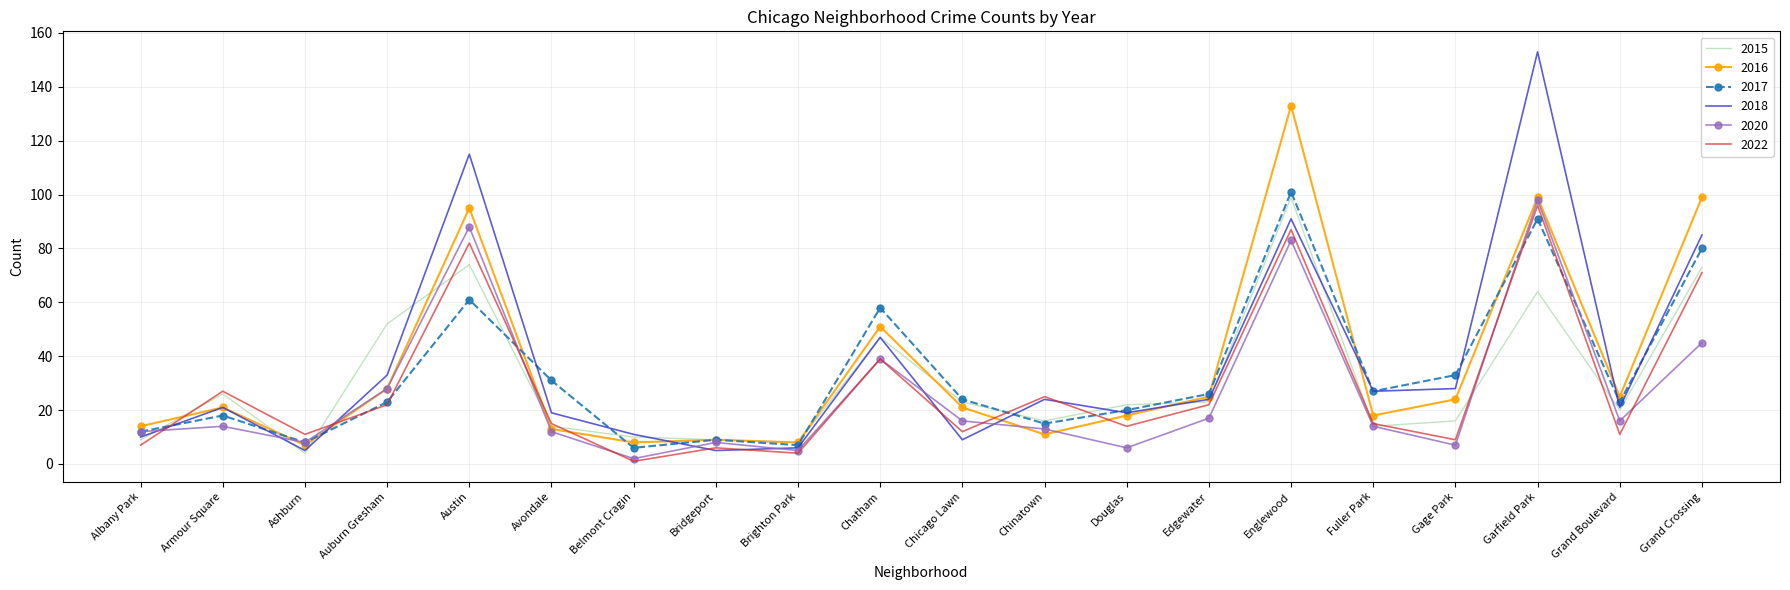

Reading left to right, what are all the values shown in this chart?

2015: Albany Park=9	Armour Square=26	Ashburn=4	Auburn Gresham=52	Austin=74	Avondale=14	Belmont Cragin=10	Bridgeport=9	Brighton Park=8	Chatham=47	Chicago Lawn=23	Chinatown=16	Douglas=22	Edgewater=23	Englewood=99	Fuller Park=14	Gage Park=16	Garfield Park=64	Grand Boulevard=20	Grand Crossing=73
2016: Albany Park=14	Armour Square=21	Ashburn=7	Auburn Gresham=28	Austin=95	Avondale=13	Belmont Cragin=8	Bridgeport=9	Brighton Park=8	Chatham=51	Chicago Lawn=21	Chinatown=11	Douglas=18	Edgewater=25	Englewood=133	Fuller Park=18	Gage Park=24	Garfield Park=99	Grand Boulevard=25	Grand Crossing=99
2017: Albany Park=12	Armour Square=18	Ashburn=8	Auburn Gresham=23	Austin=61	Avondale=31	Belmont Cragin=6	Bridgeport=9	Brighton Park=7	Chatham=58	Chicago Lawn=24	Chinatown=15	Douglas=20	Edgewater=26	Englewood=101	Fuller Park=27	Gage Park=33	Garfield Park=91	Grand Boulevard=23	Grand Crossing=80
2018: Albany Park=10	Armour Square=21	Ashburn=5	Auburn Gresham=33	Austin=115	Avondale=19	Belmont Cragin=11	Bridgeport=5	Brighton Park=6	Chatham=47	Chicago Lawn=9	Chinatown=24	Douglas=19	Edgewater=24	Englewood=91	Fuller Park=27	Gage Park=28	Garfield Park=153	Grand Boulevard=21	Grand Crossing=85
2020: Albany Park=12	Armour Square=14	Ashburn=8	Auburn Gresham=28	Austin=88	Avondale=12	Belmont Cragin=2	Bridgeport=8	Brighton Park=5	Chatham=39	Chicago Lawn=16	Chinatown=13	Douglas=6	Edgewater=17	Englewood=83	Fuller Park=14	Gage Park=7	Garfield Park=98	Grand Boulevard=16	Grand Crossing=45
2022: Albany Park=7	Armour Square=27	Ashburn=11	Auburn Gresham=22	Austin=82	Avondale=15	Belmont Cragin=1	Bridgeport=6	Brighton Park=4	Chatham=39	Chicago Lawn=12	Chinatown=25	Douglas=14	Edgewater=22	Englewood=87	Fuller Park=15	Gage Park=9	Garfield Park=96	Grand Boulevard=11	Grand Crossing=71